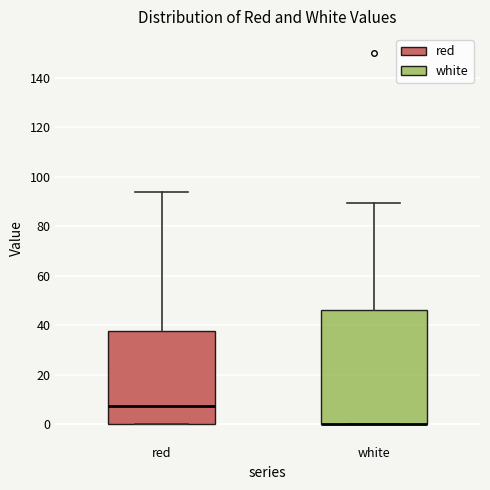

Where does the median line of the box for red sit on the y-axis? The values are not printed on the chart, so give them approximately, as read against the axis.

8